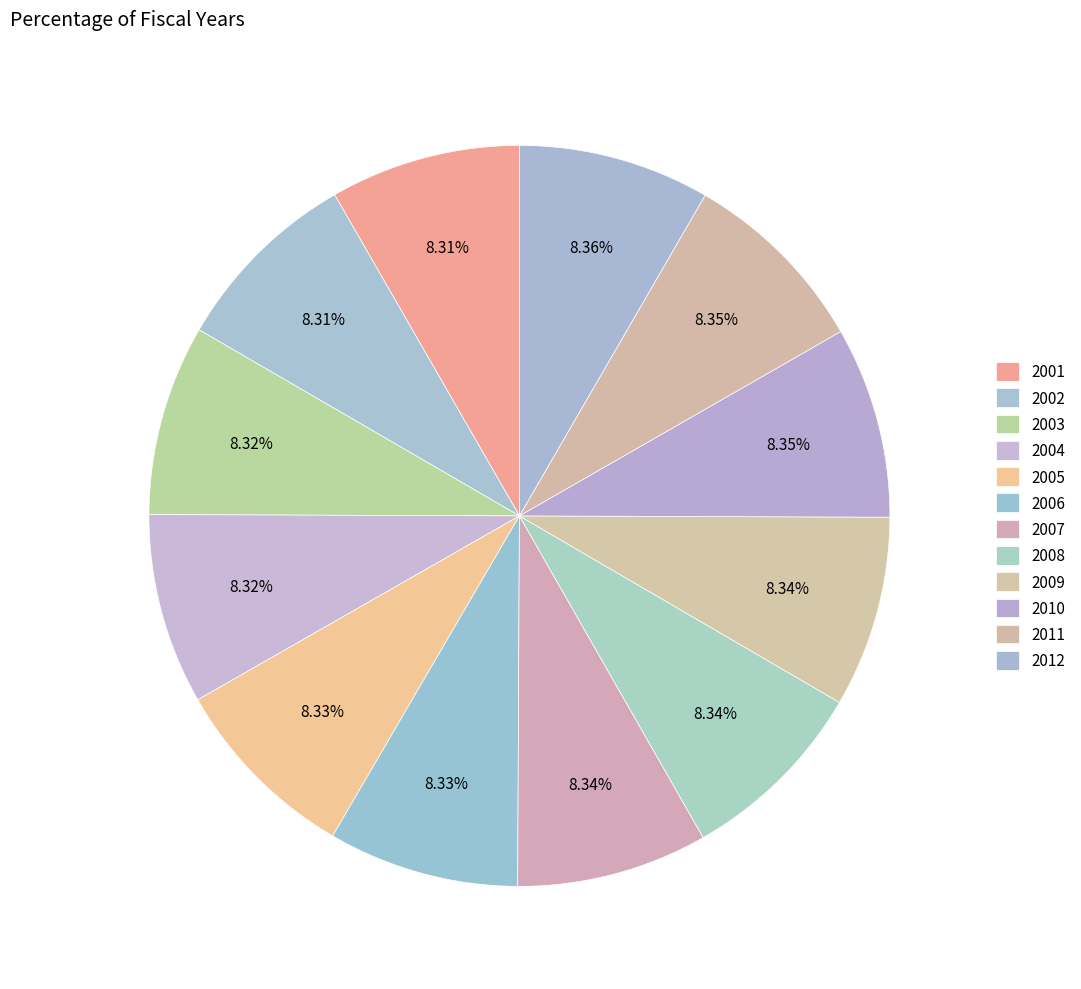

Rank the categories by value from lowest to highest.

2001, 2002, 2003, 2004, 2005, 2006, 2007, 2008, 2009, 2010, 2011, 2012